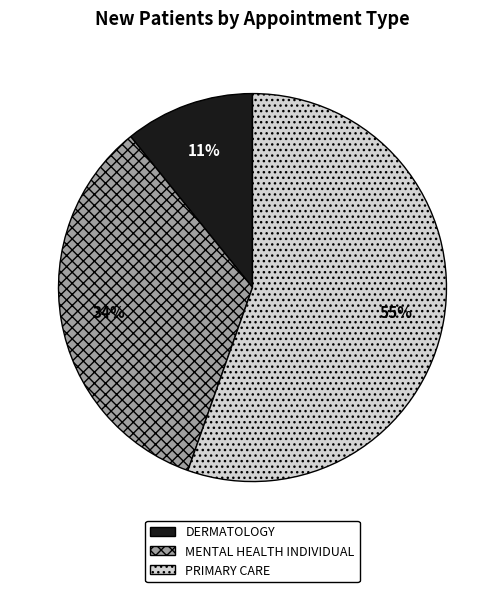

Between PRIMARY CARE and DERMATOLOGY, which is larger?

PRIMARY CARE